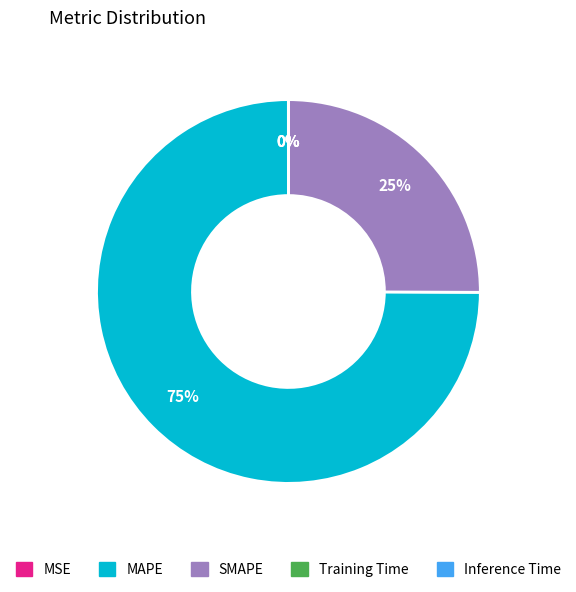

Does any single category account for the majority?

Yes